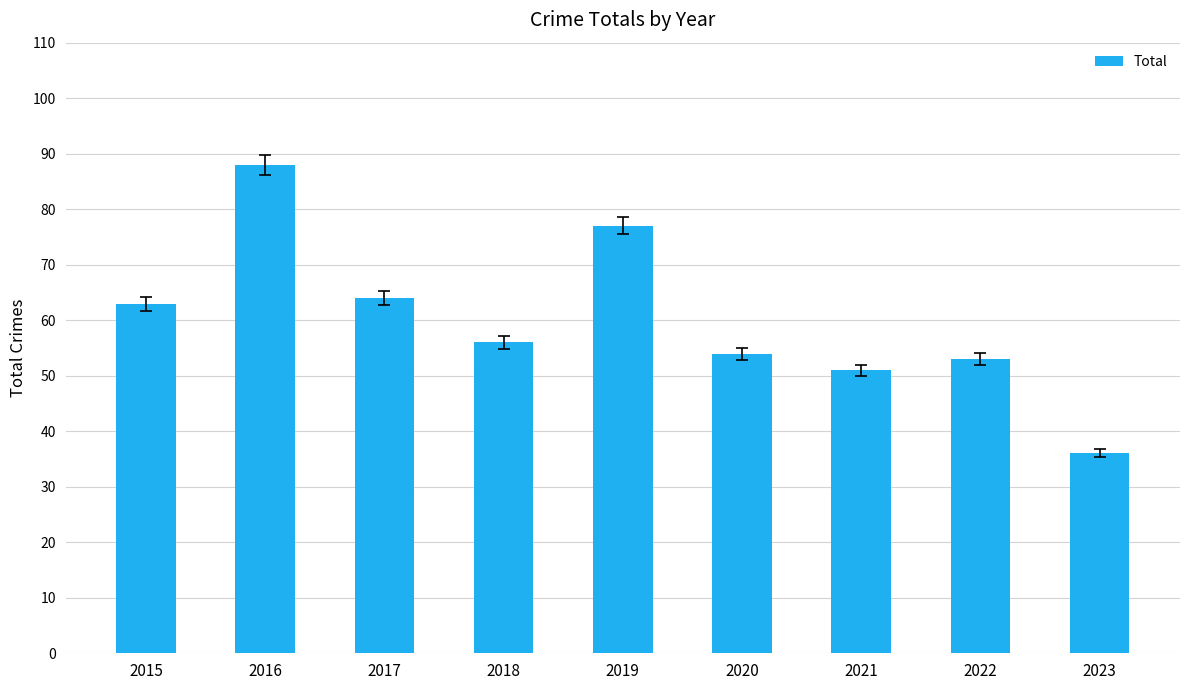

Reading left to right, list all the values displayed in this chart.

63	88	64	56	77	54	51	53	36